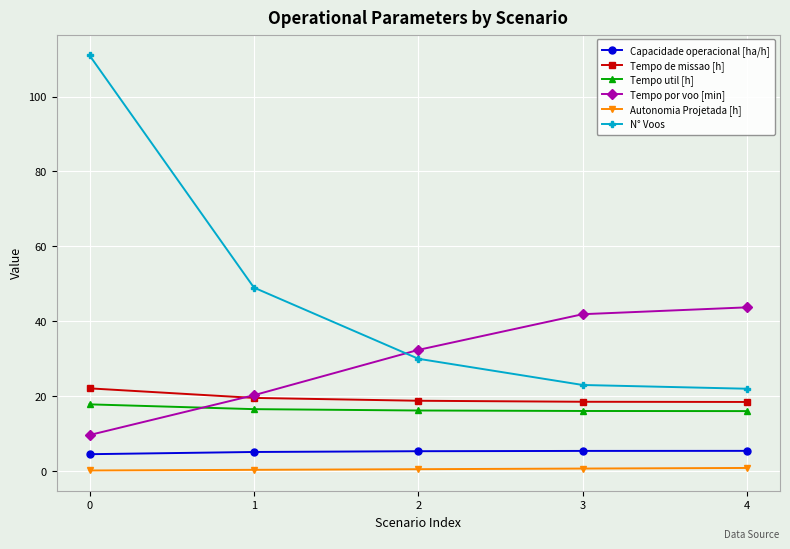

Does the chart have visible grid lines?

Yes